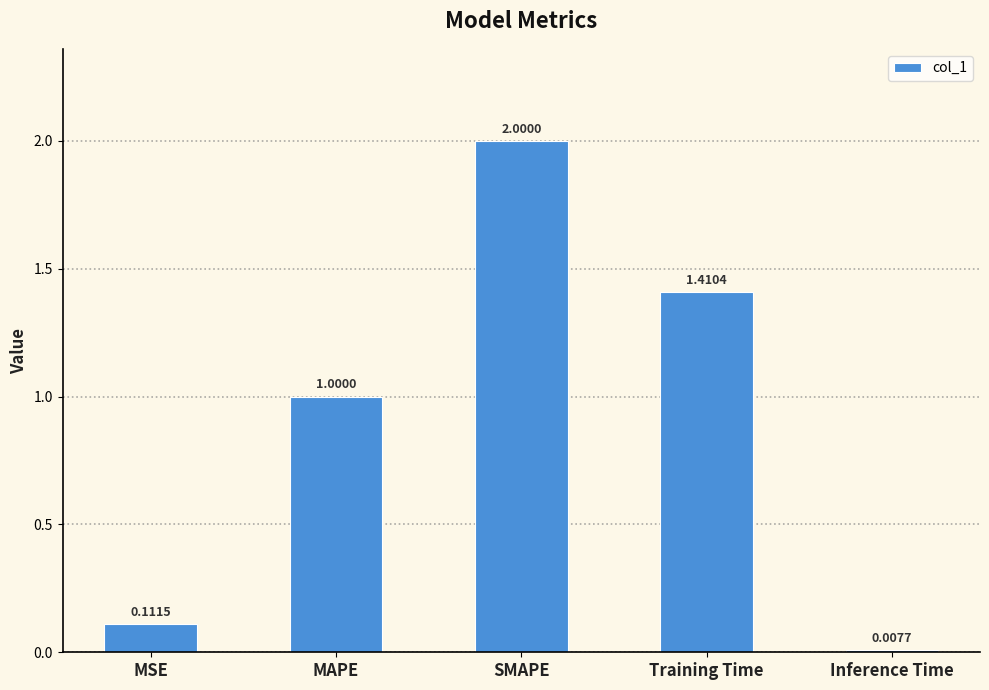

What is the greatest value displayed?

2.0